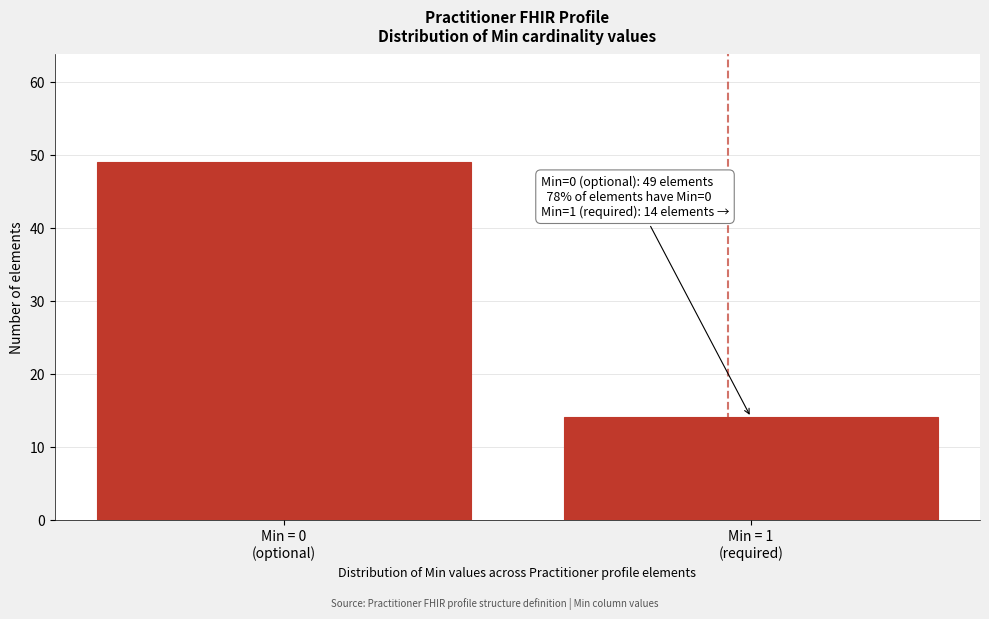

Reading right to left, transcribe all the data shown in this chart.

14	49